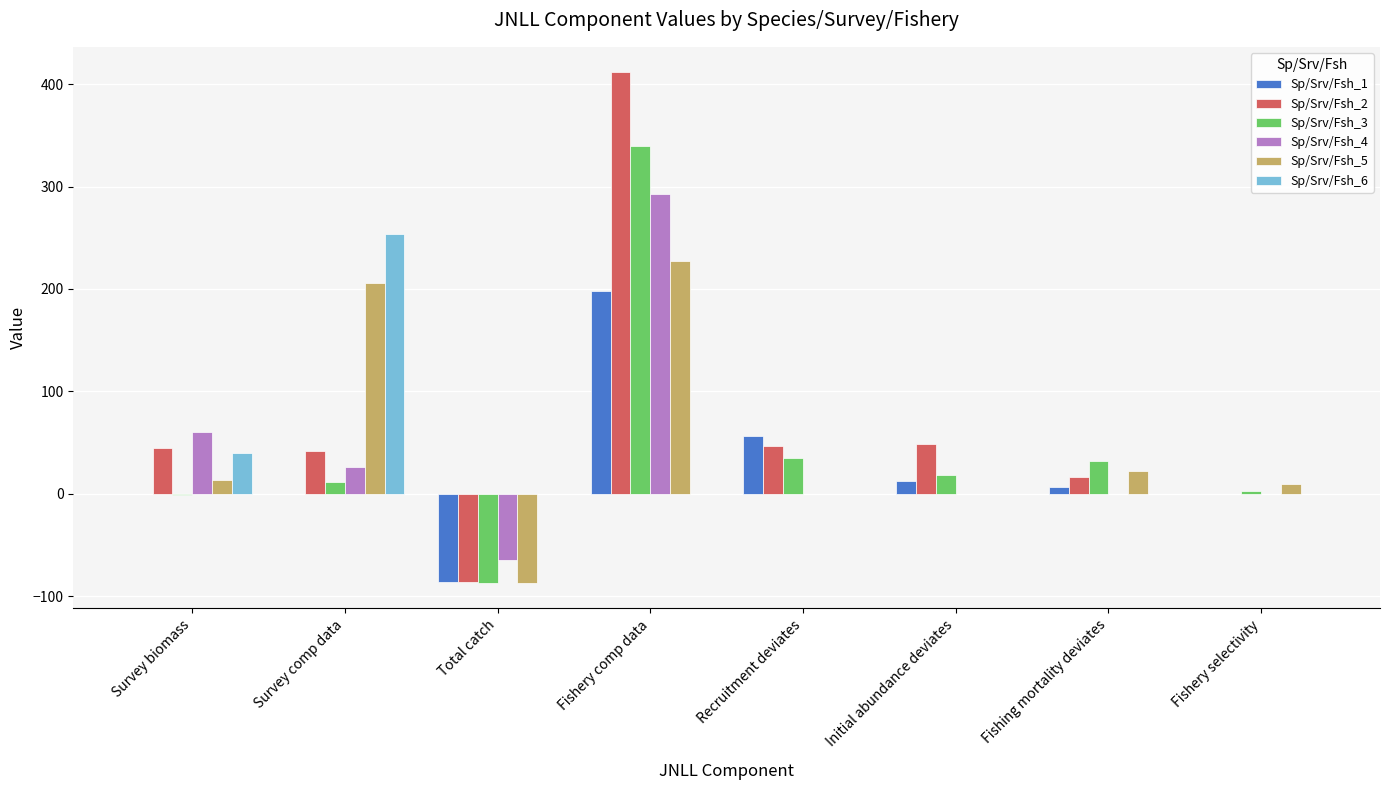

What is the maximum value shown in the chart?

411.5